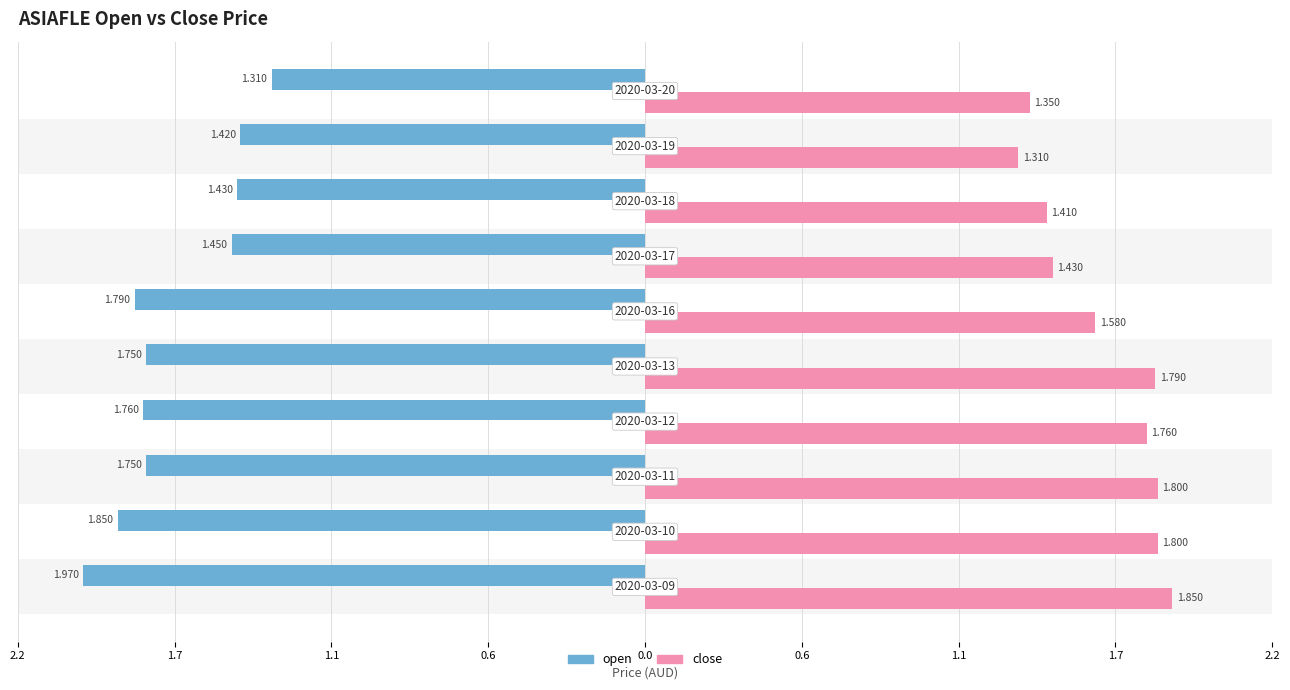

How many close values are between 1 and 2?

10